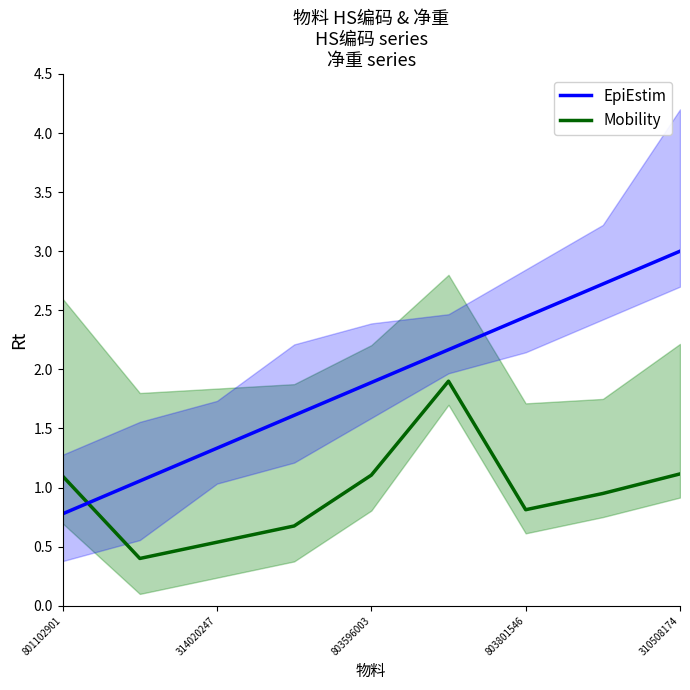

How many lines are shown in the chart?

2